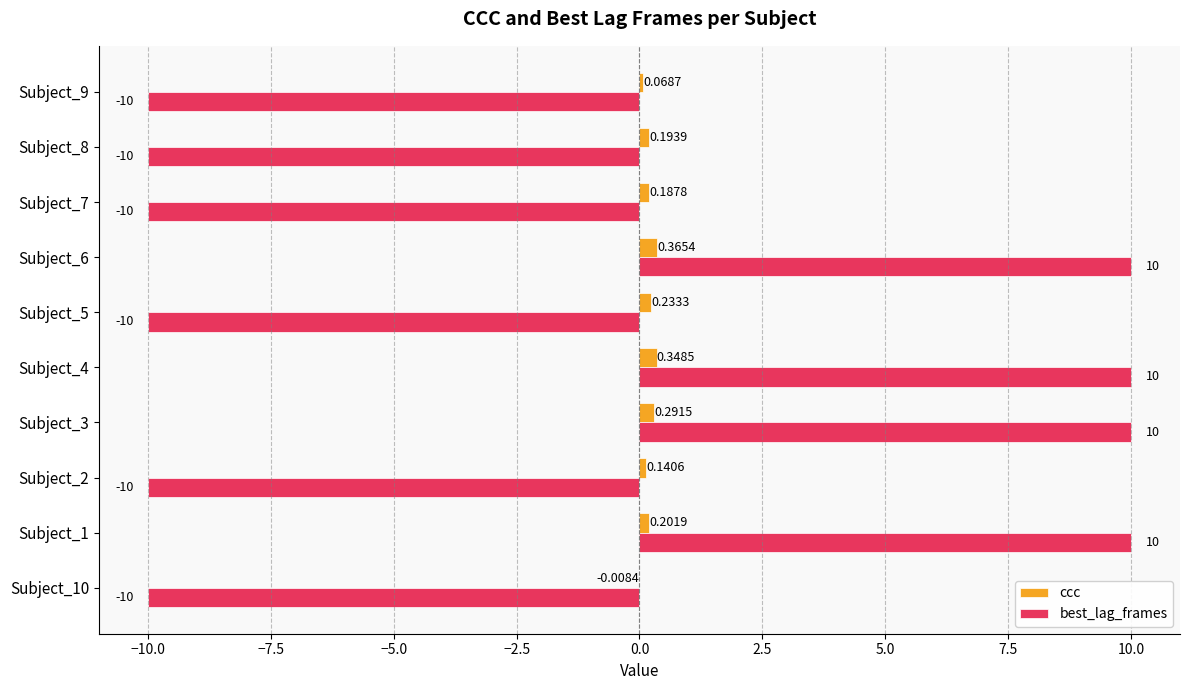

Which series changed the most between Subject_3 and Subject_6?

ccc